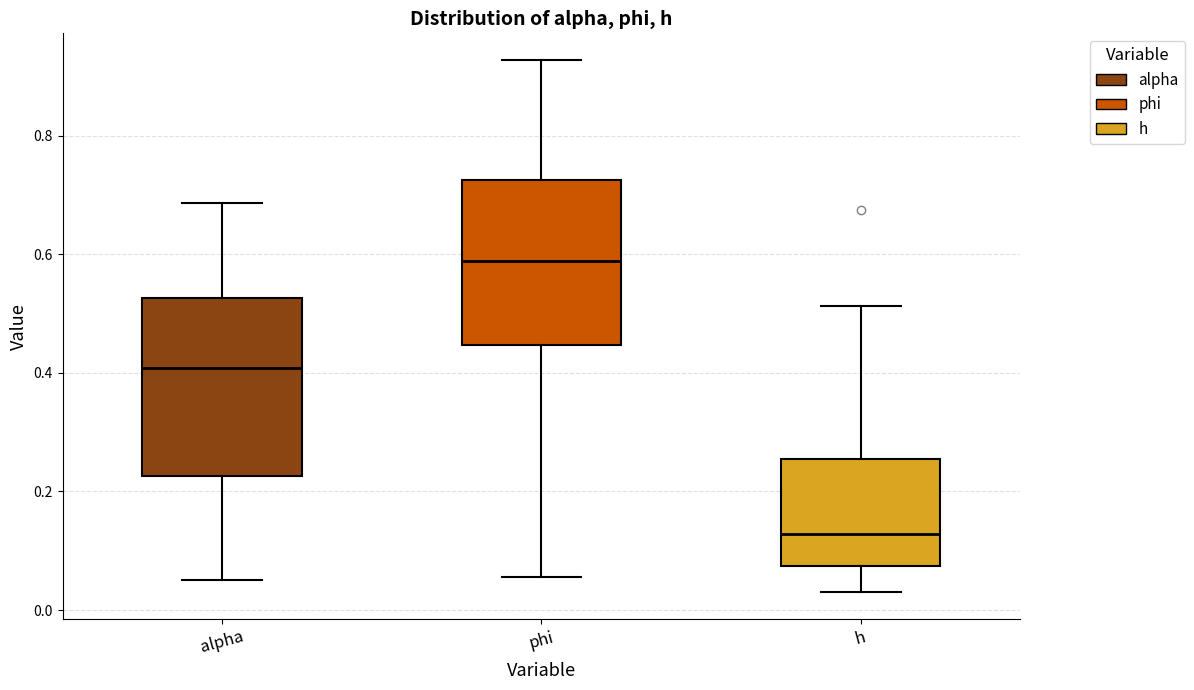

Reading left to right, read every box against the y-axis: the position of its median line, the range the box covers, and the ends of its whiskers. The values are not printed on the chart, so give them approximately, as read against the axis.

alpha: median 0.40, box 0.22 to 0.52, whiskers 0.06 to 0.68
phi: median 0.58, box 0.44 to 0.72, whiskers 0.06 to 0.92
h: median 0.12, box 0.08 to 0.26, whiskers 0.02 to 0.52